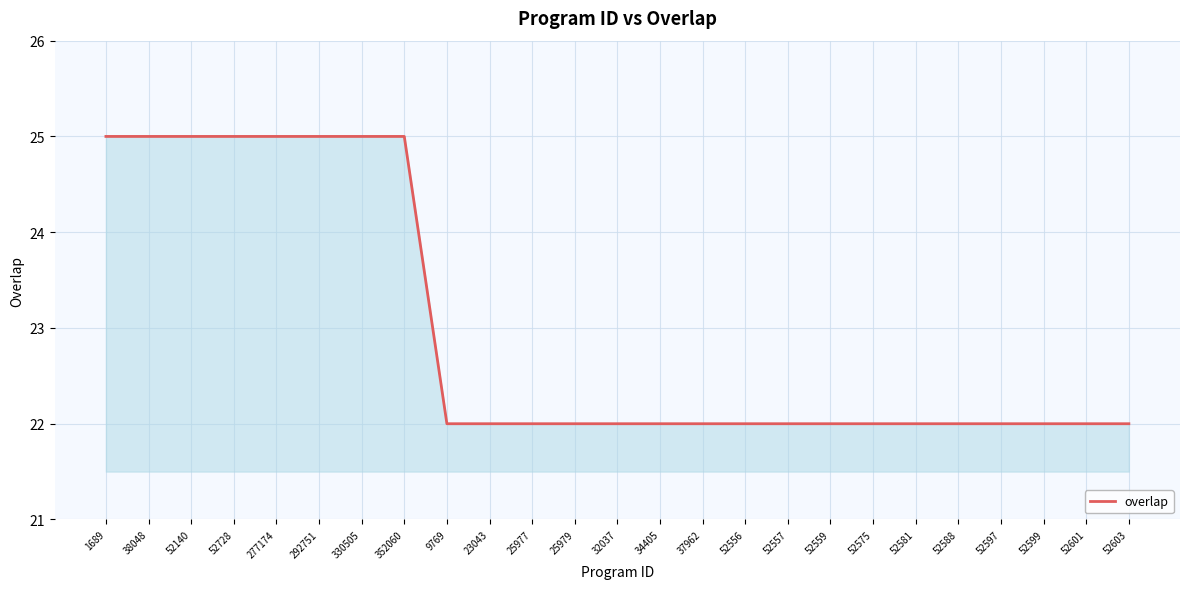

What position from the right is 52556?

10